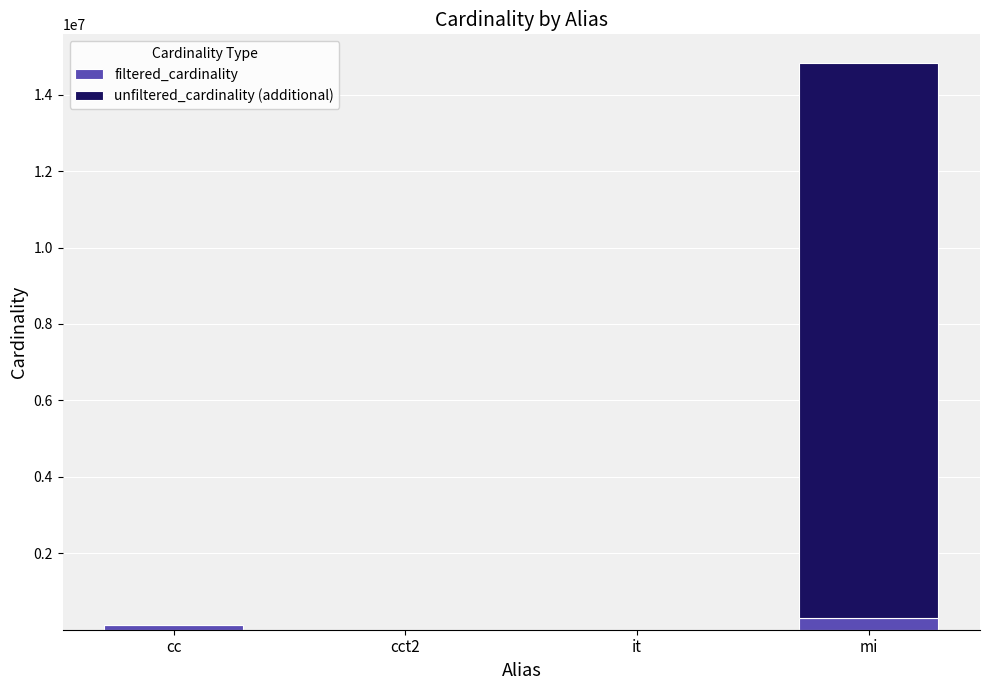

At which category is the sum across all series the highest?

mi